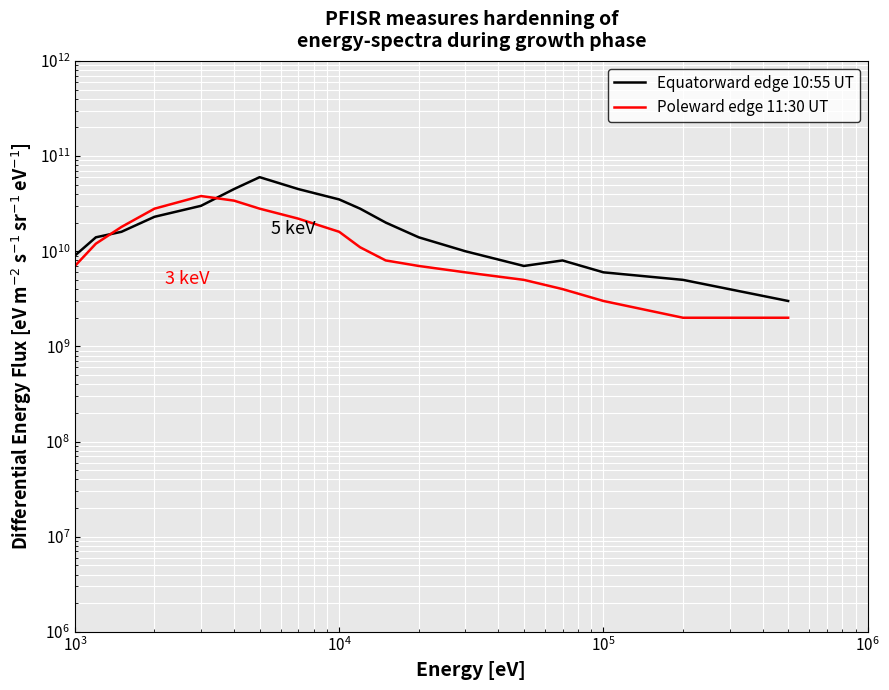

After their last crossing, which series has the higher values: Equatorward edge 10:55 UT or Poleward edge 11:30 UT?

Equatorward edge 10:55 UT